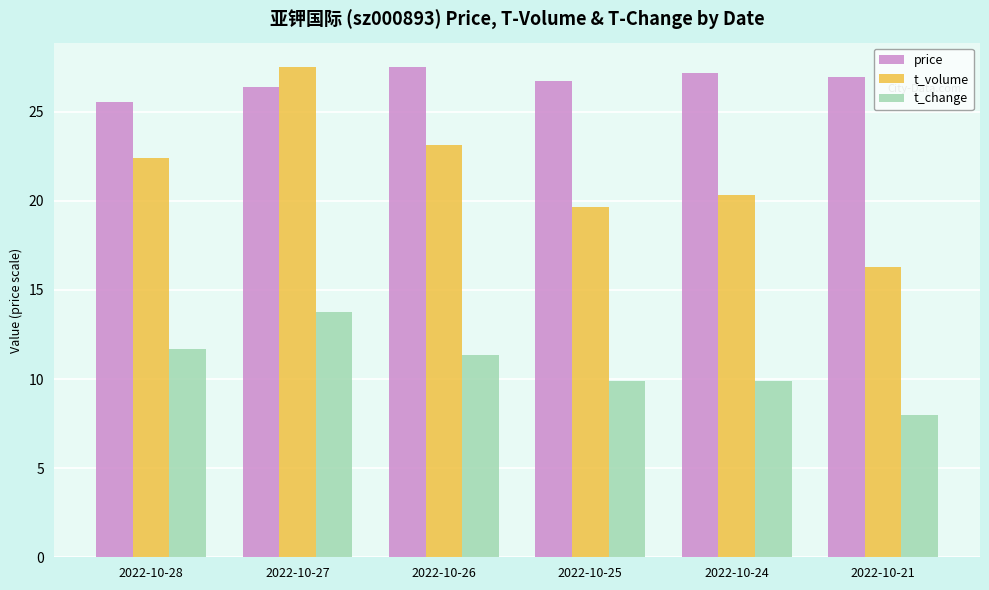

Is it true that price equals 42.3 at 2022-10-28?

False